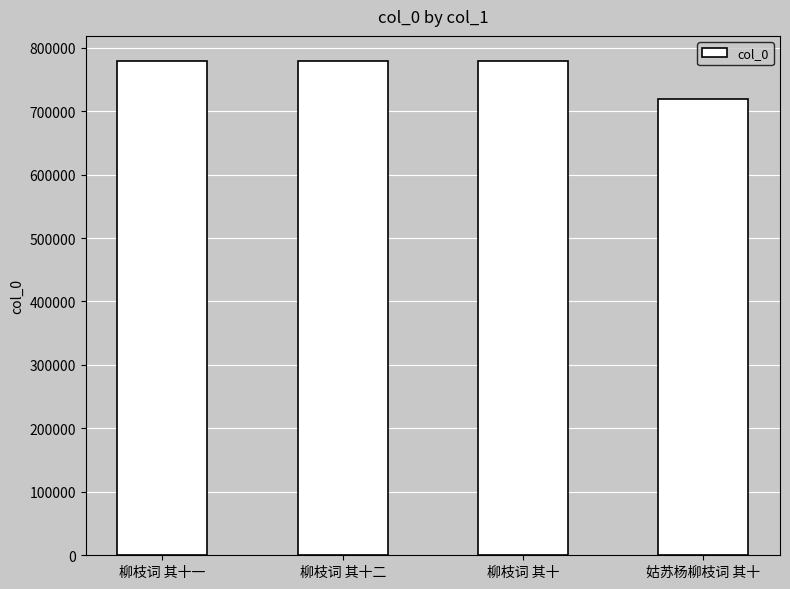

What is the ratio of the value at 柳枝词 其十 to the value at 姑苏杨柳枝词 其十?

1.1